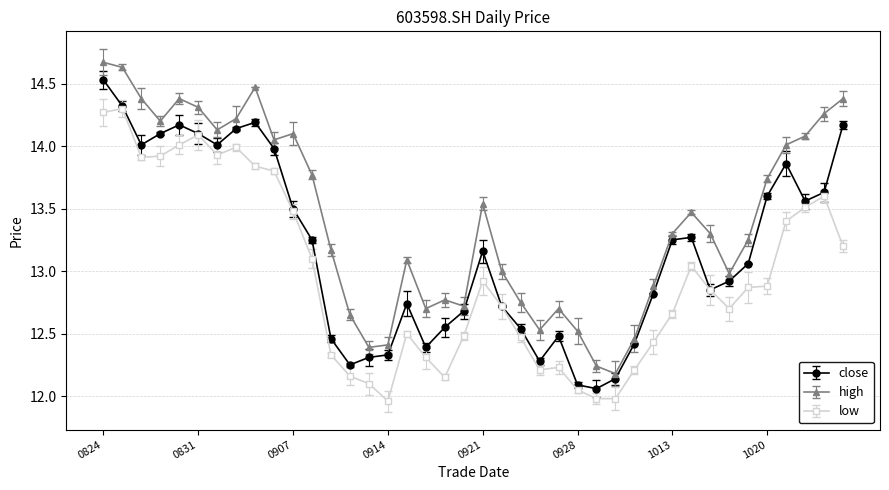

At which category is the sum across all series the highest?

20200824